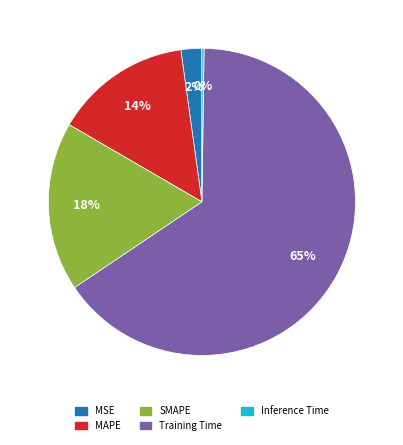

To the nearest percent, what percentage of the pie is MSE?

2%